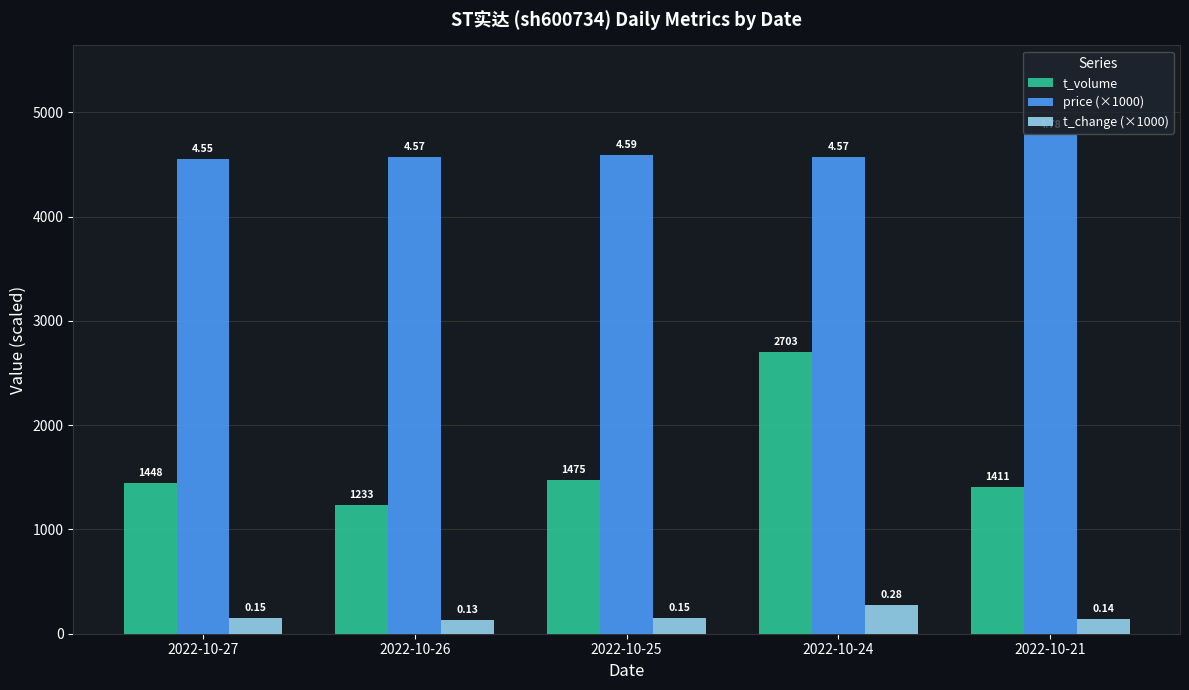

List the series in order of their overall mean, lowest first.

t_change (×1000), t_volume, price (×1000)